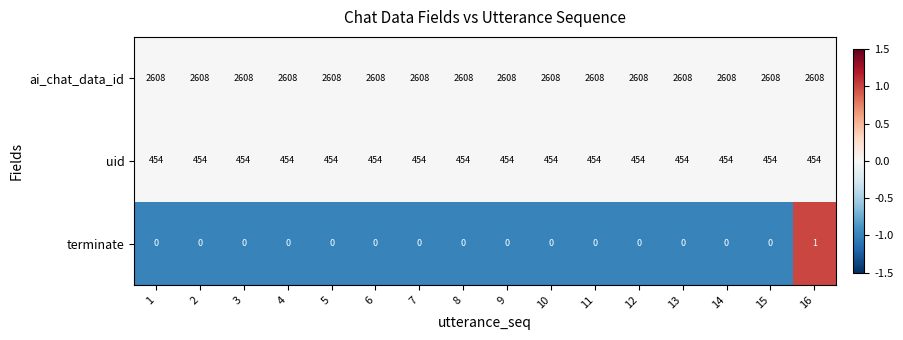

What is the sum of the uid values at 14 and 4?

908